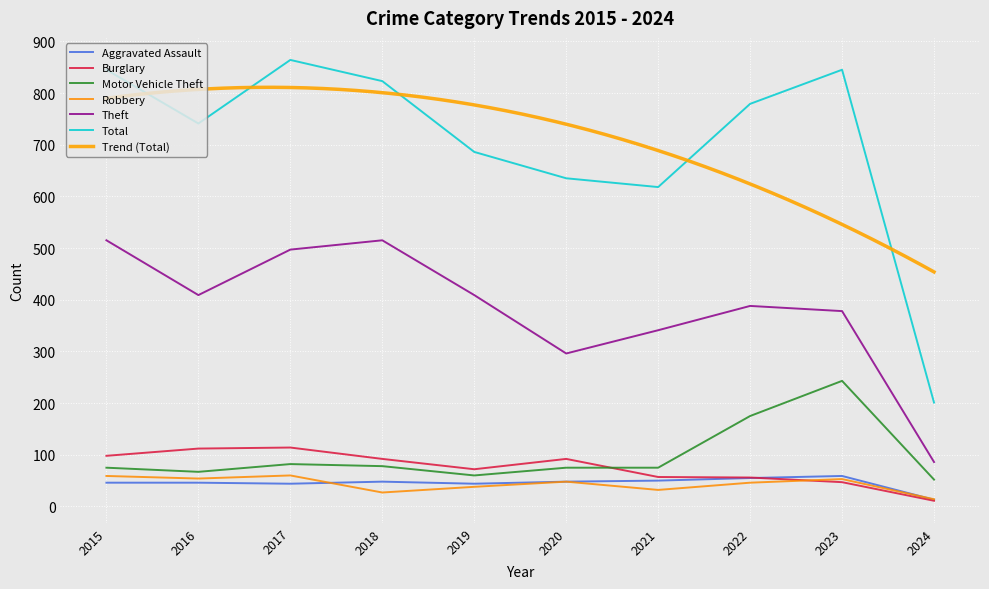

True or false: Theft and Motor Vehicle Theft cross at least once.

False